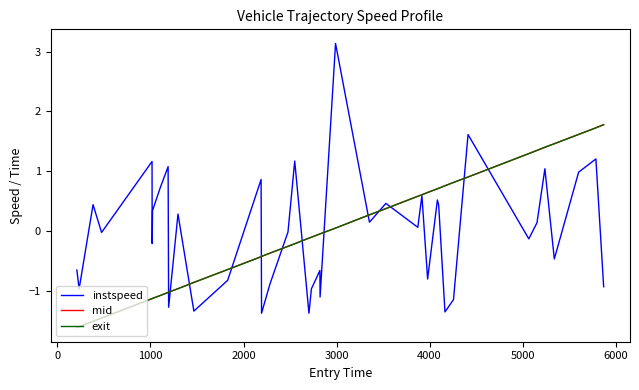

What is the minimum value for instspeed?

-1.4